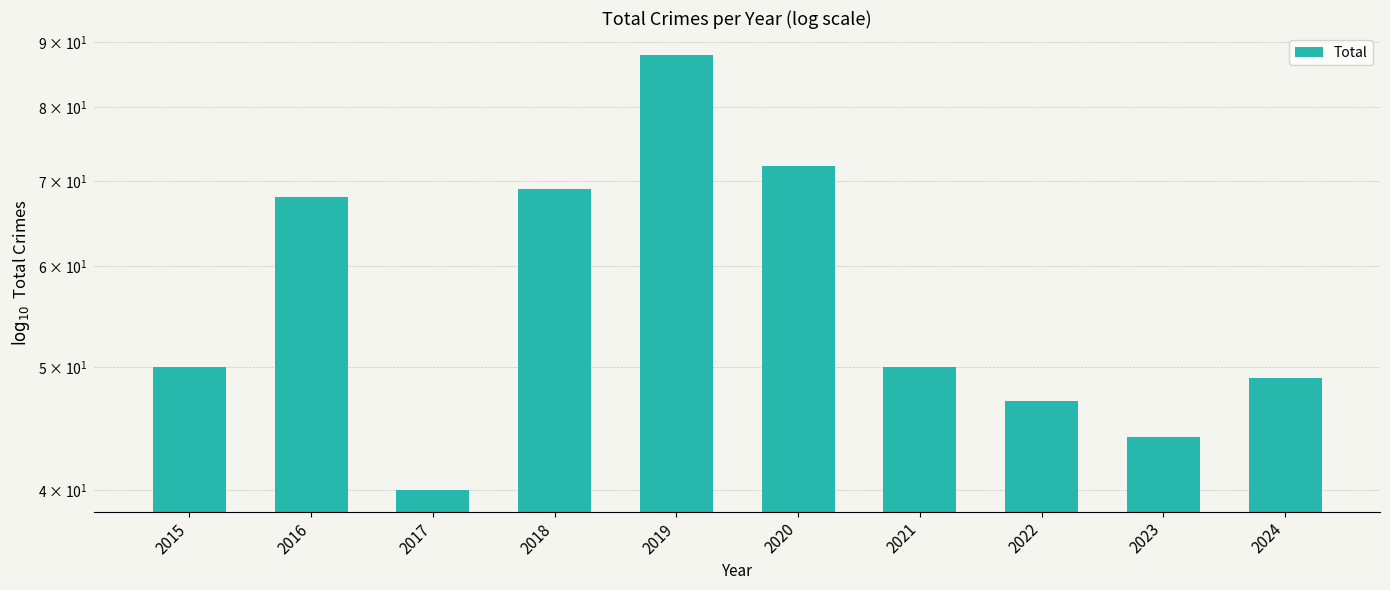

What is the change in value from 2017 to 2021?

+10